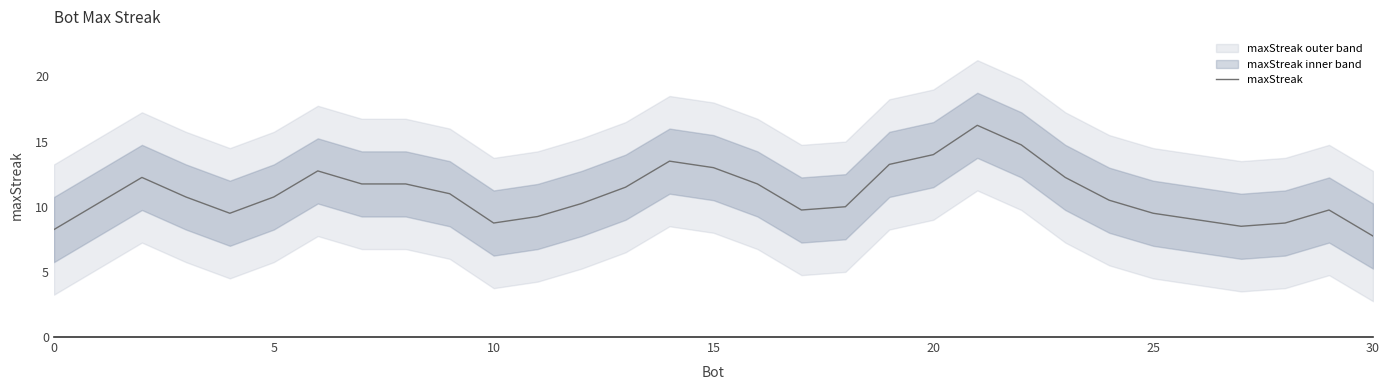

The maxStreak series shows 8.2 at 0. True or false?

True